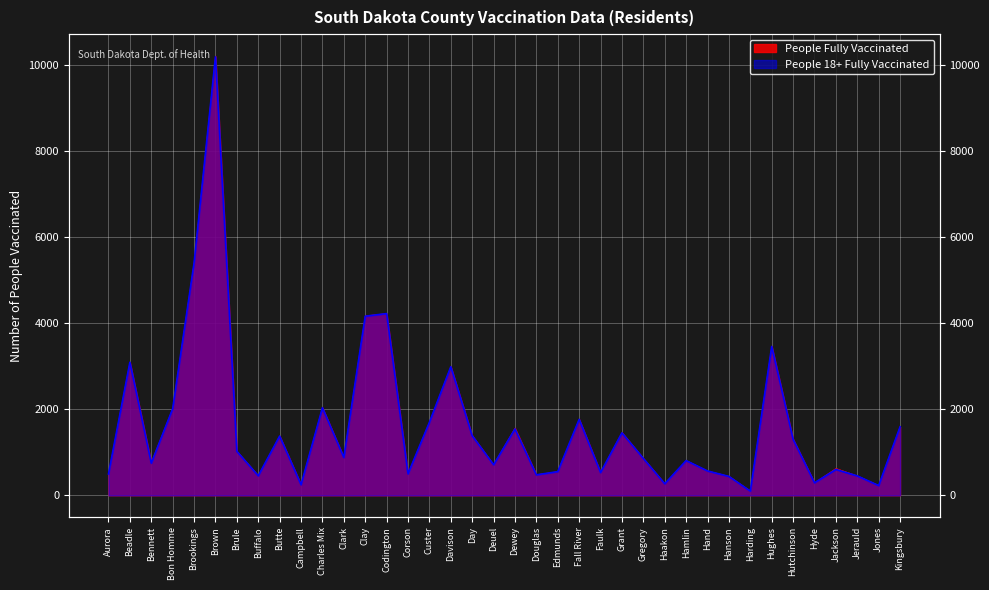

At which category is the sum across all series the highest?

Brown